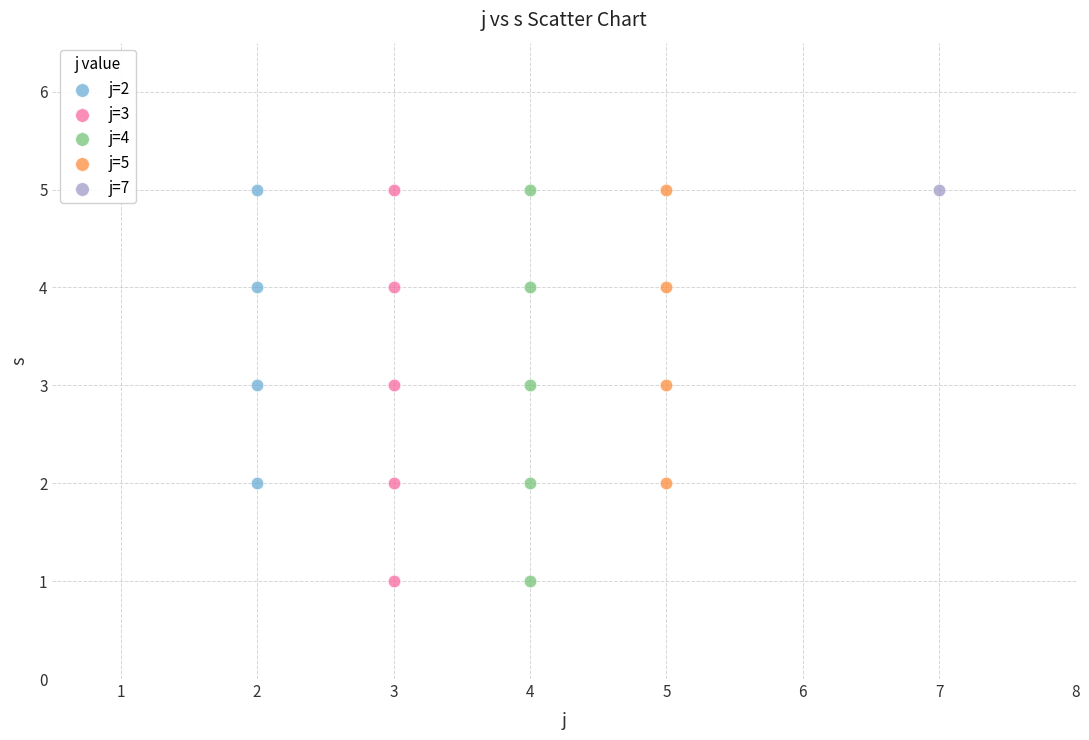

What are all the series names shown in the legend?

j=2, j=3, j=4, j=5, j=7